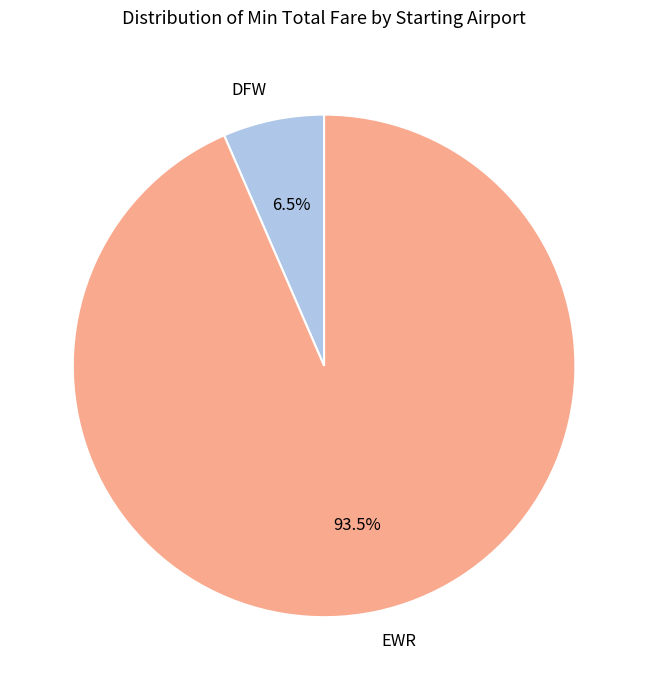

Which category has the smallest portion of the pie?

DFW